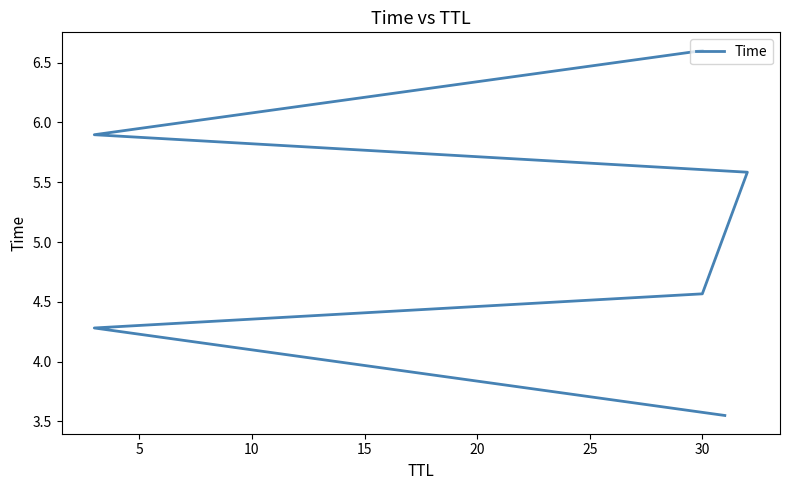

How many data points are less than 5?

3